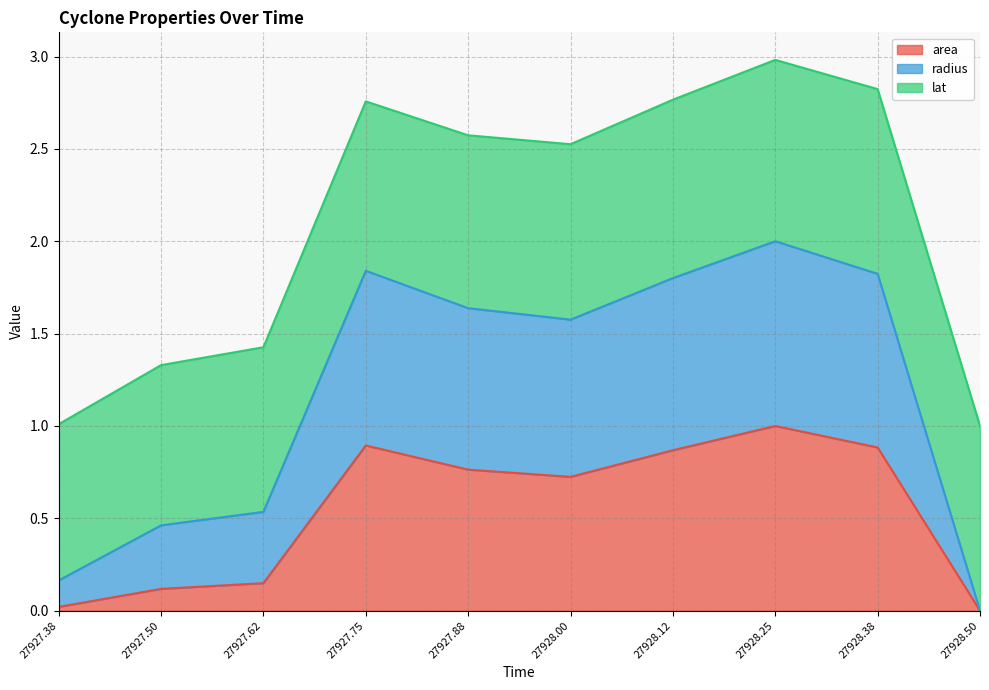

At which label does area reach its peak?

27928.25